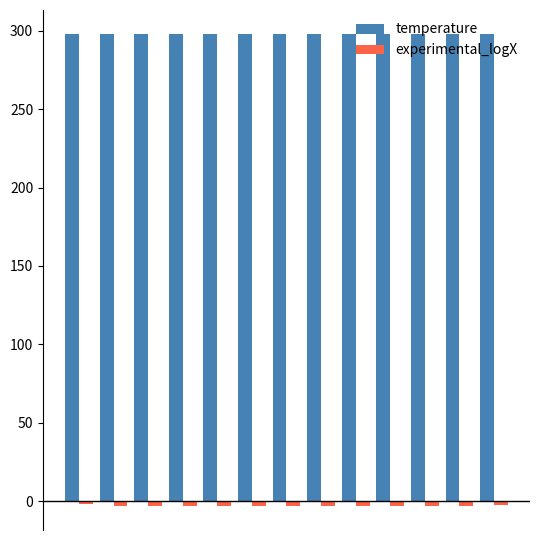

At how many categories does at least one series exceed 148?

13